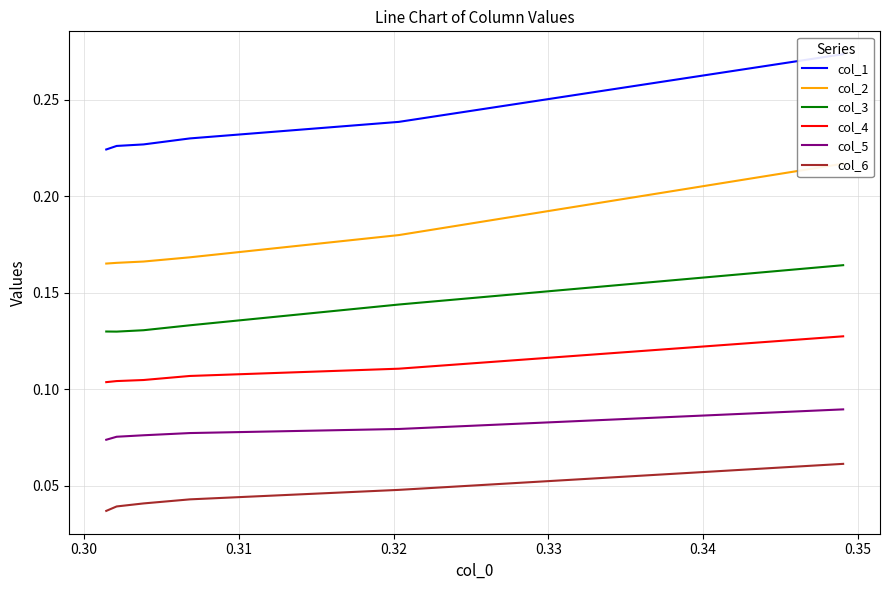

Is it true that col_2 equals 0.2 at 0.34?

True